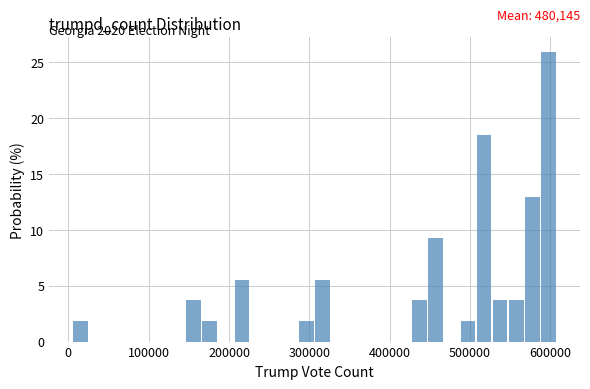

Read against the x-axis, roughly where is the centre of the tallest bar?

600000